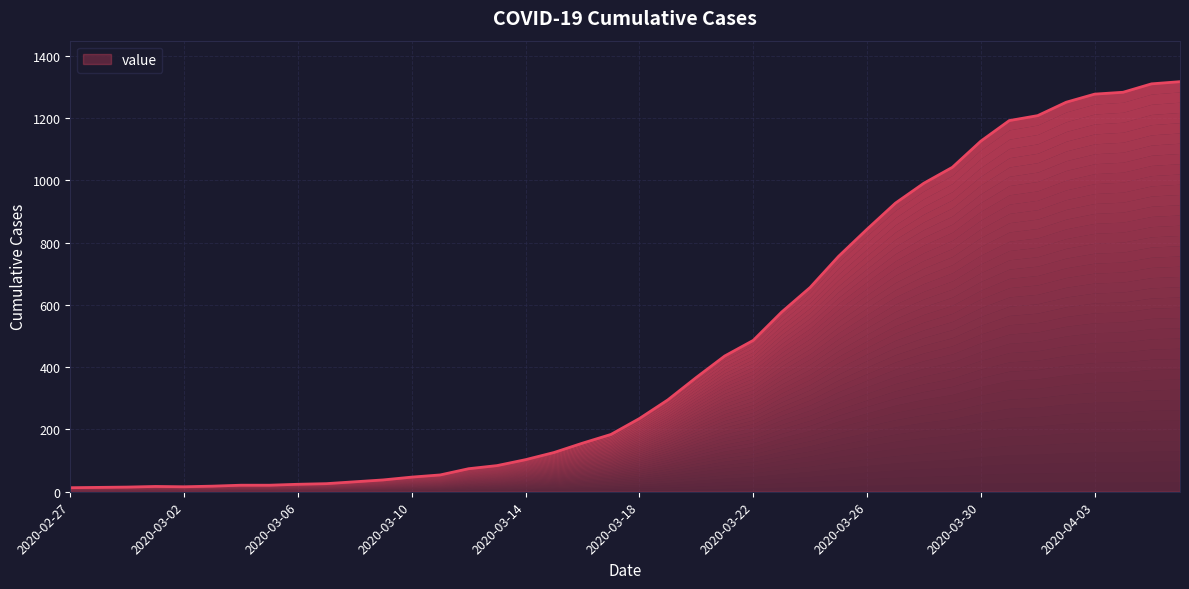

At which label does the data first exceed 235?

2020-03-19